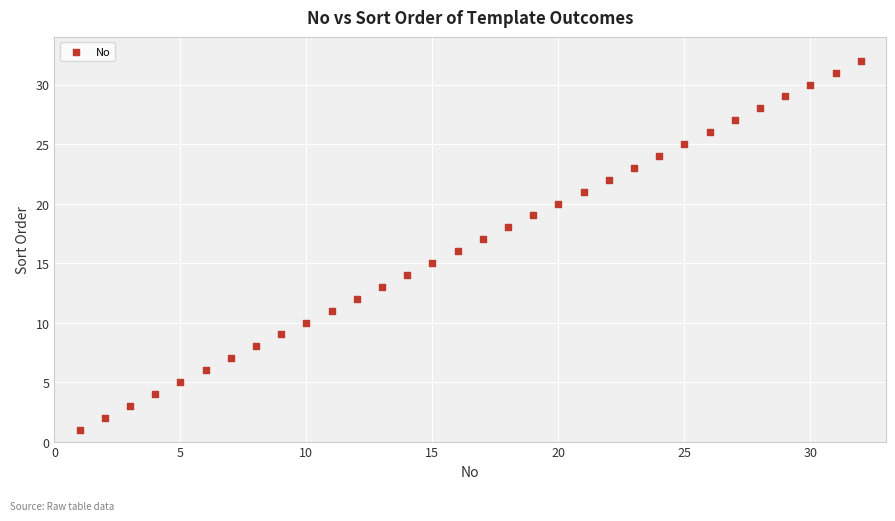

What is the range of X values (max minus min)?

31